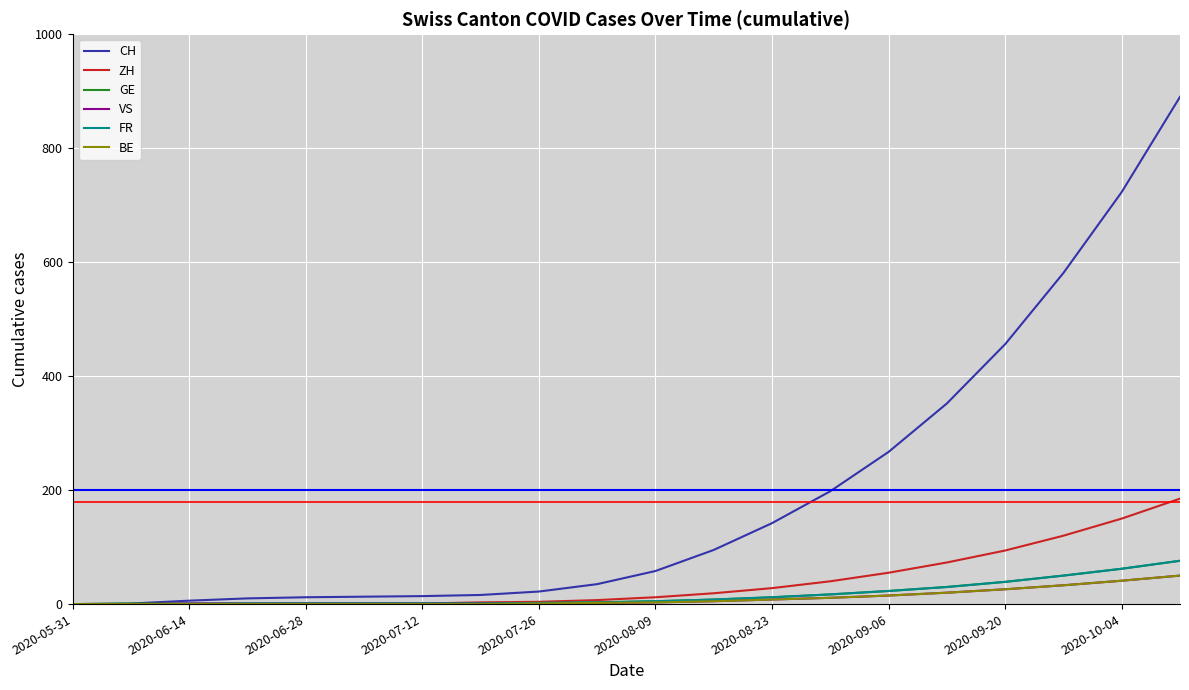

What is the maximum value for VS?

50